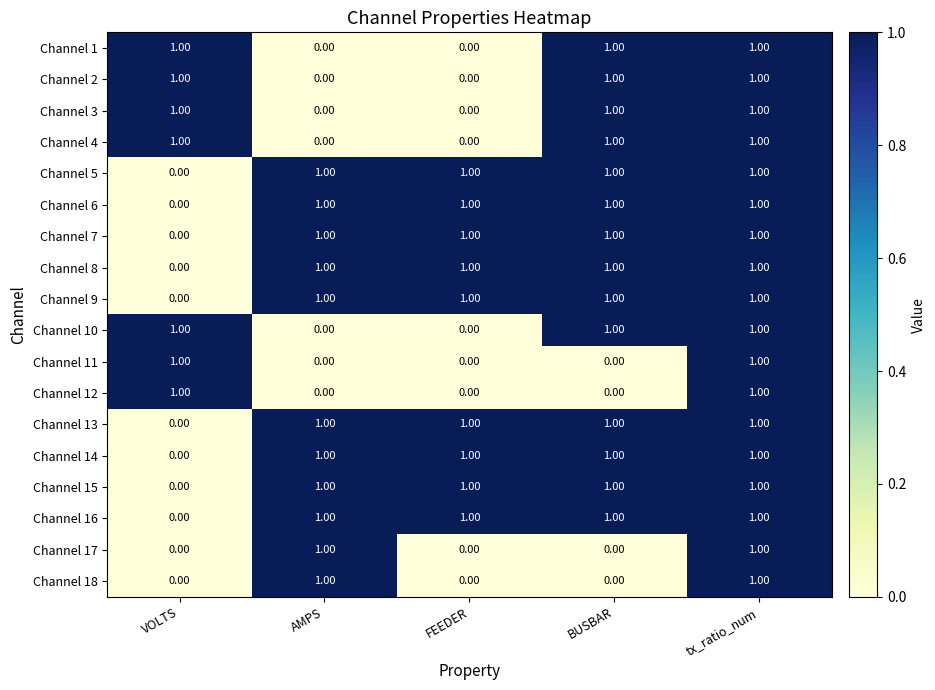

What is the total value across all series at AMPS?

11